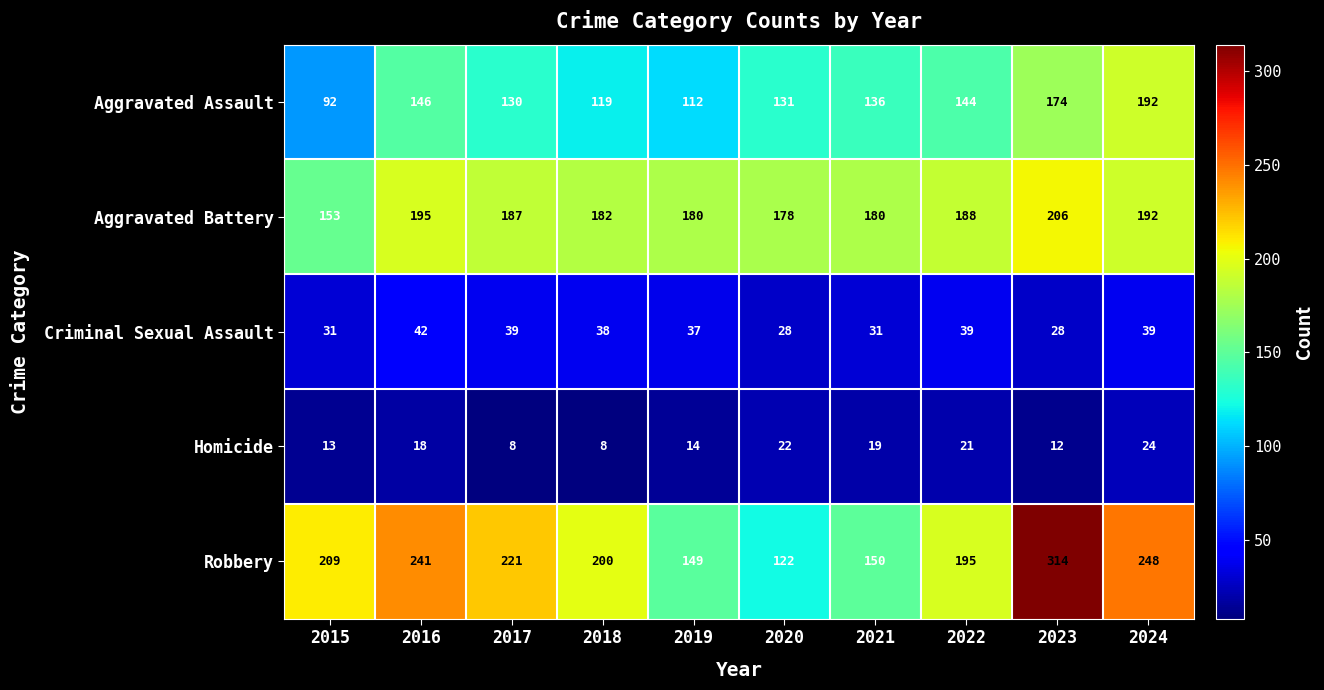

What is the total value across all series at 2016?

642